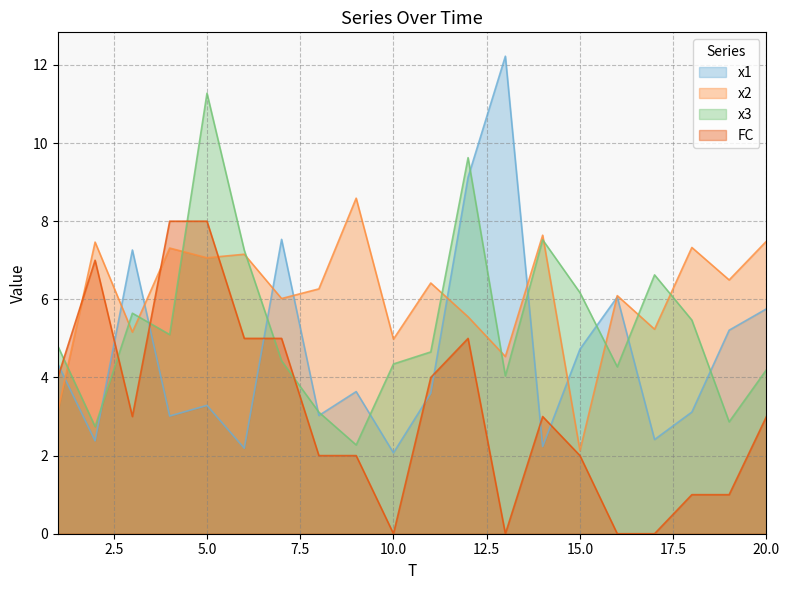

What is the average value of the x1 series?

4.7